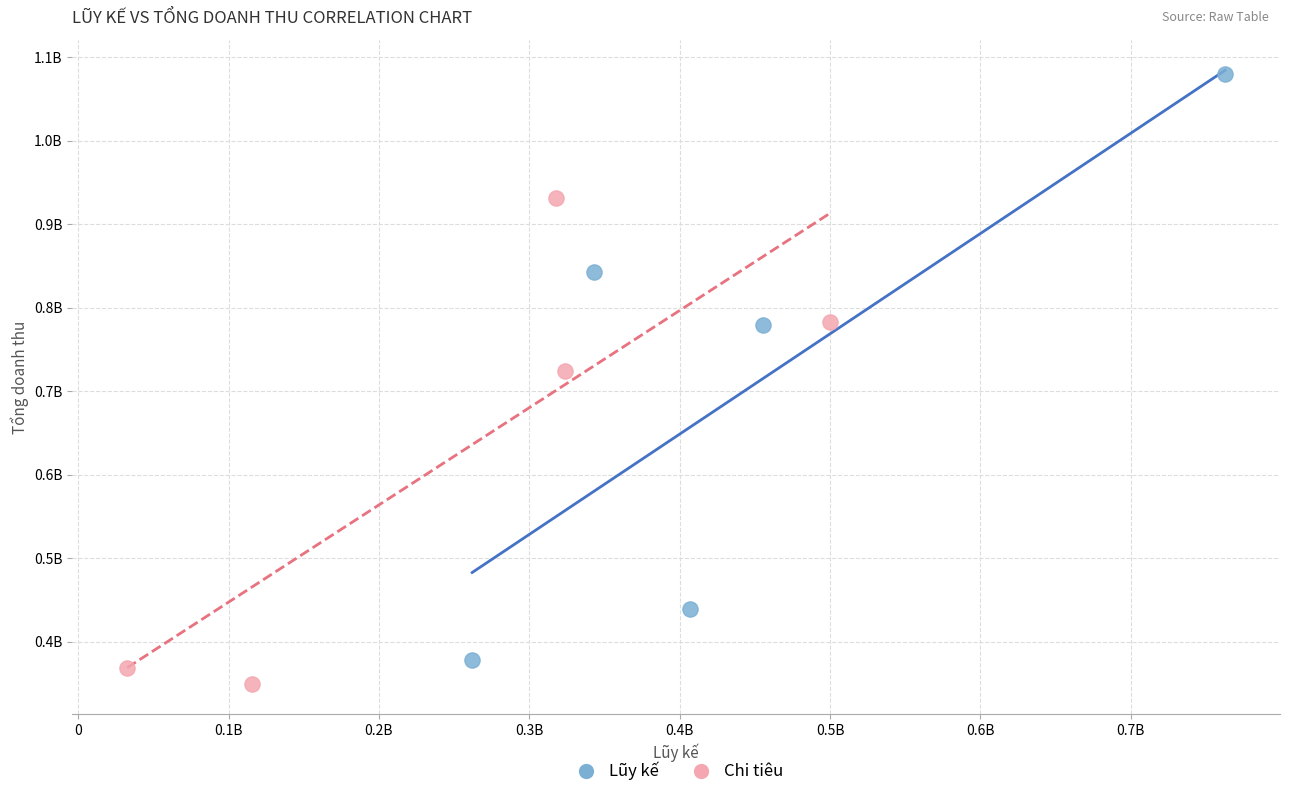

What are all the series names shown in the legend?

Lũy kế, Chi tiêu